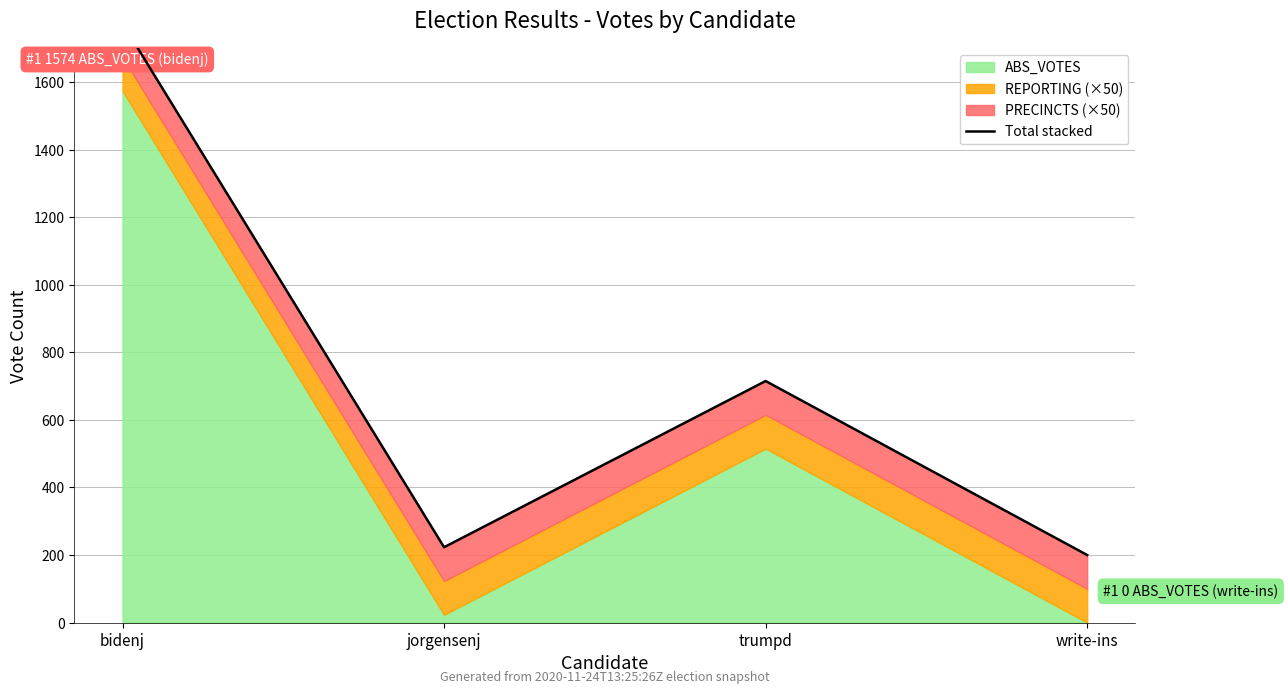

What is the label of the 4th point from the right?

bidenj